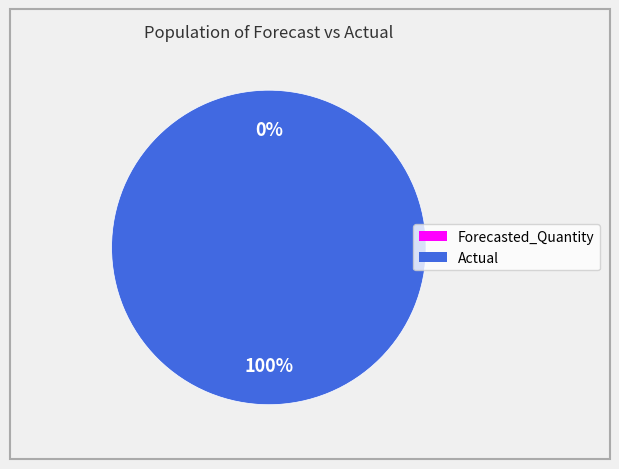

How many segments does this pie chart have?

2